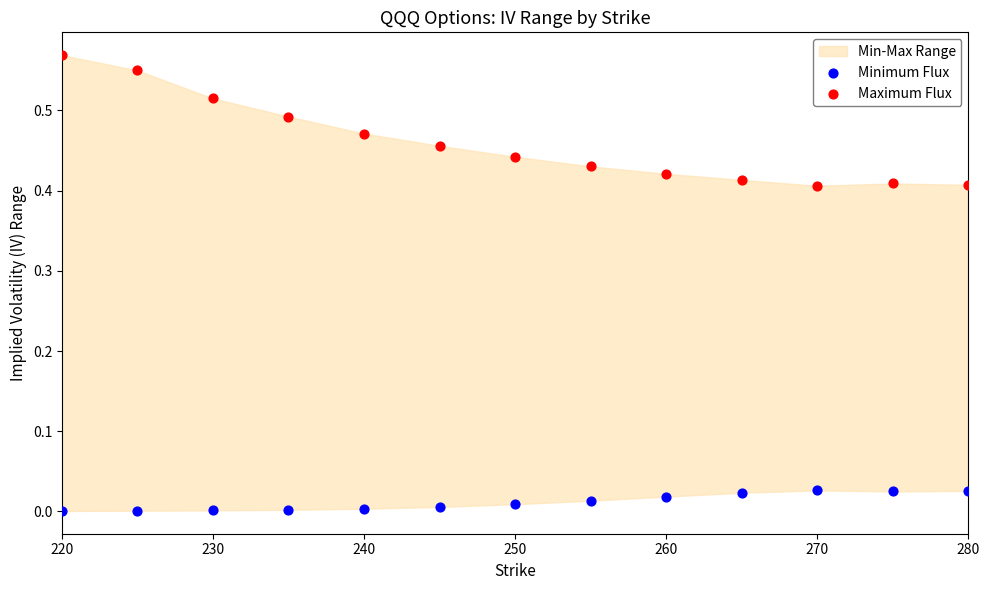

Which series reaches the maximum Y coordinate?

Maximum Flux